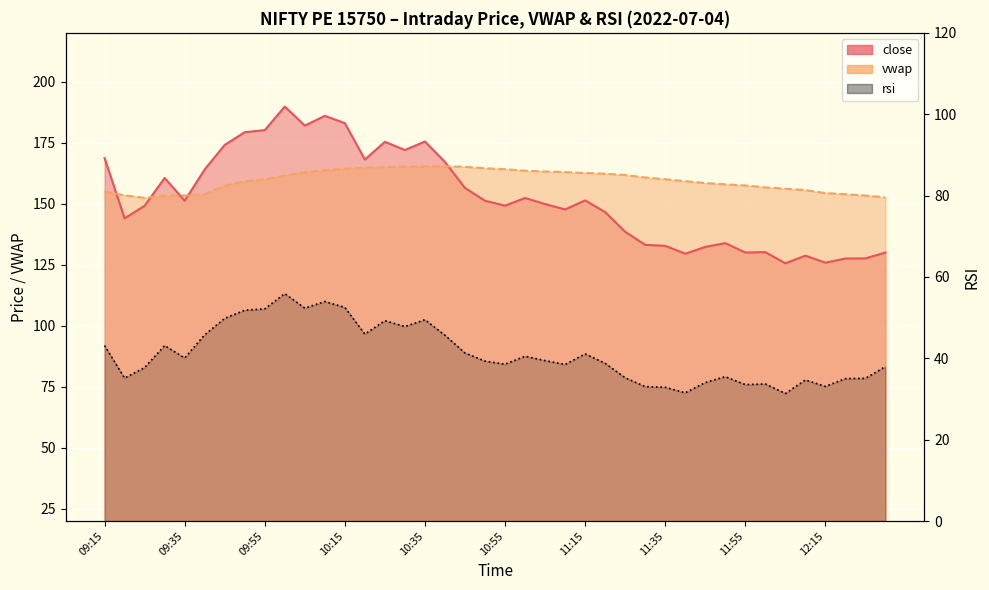

What are all the series names shown in the legend?

close, vwap, rsi